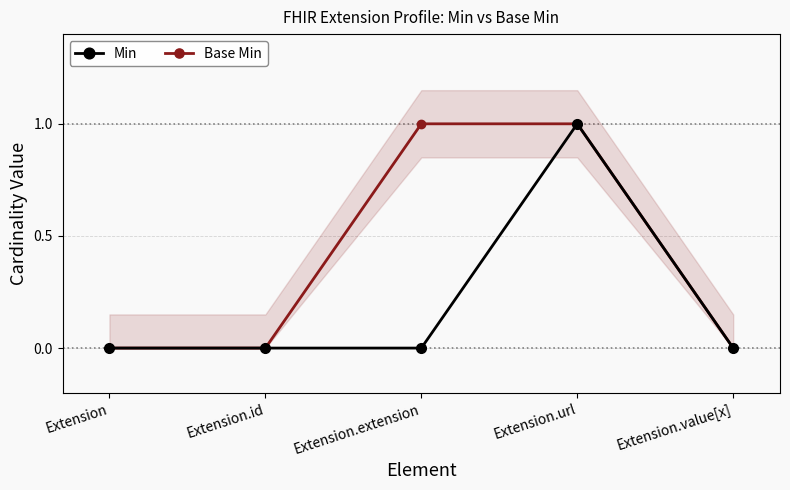

True or false: Min has a value of 0 at Extension.extension.

True